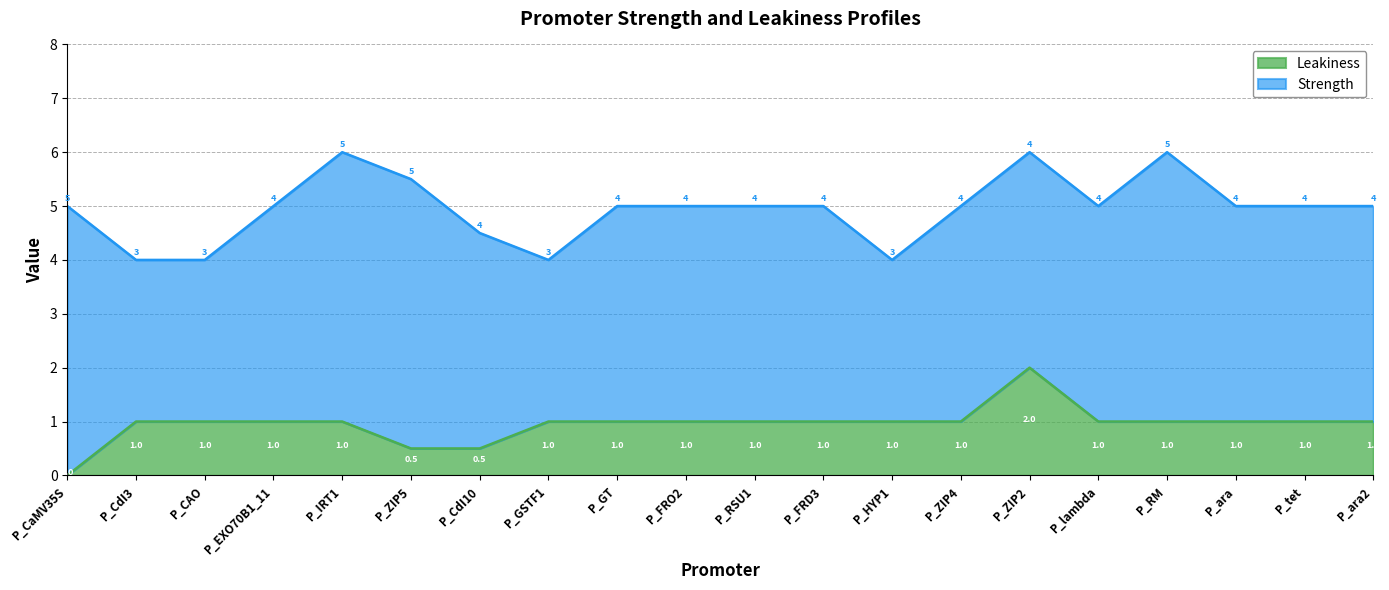

What is the sum of all values?

19.0